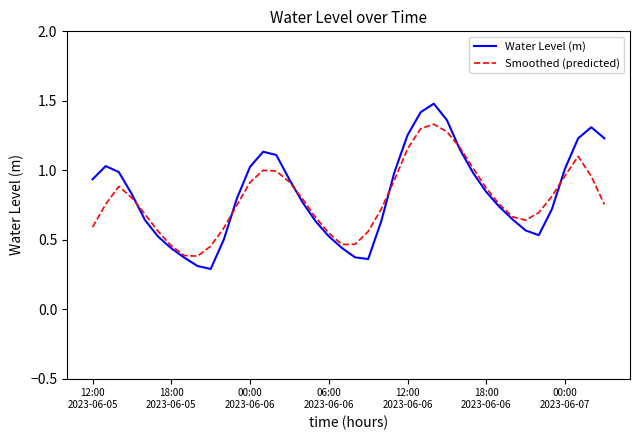

What is the maximum value for Water Level (m)?

1.5